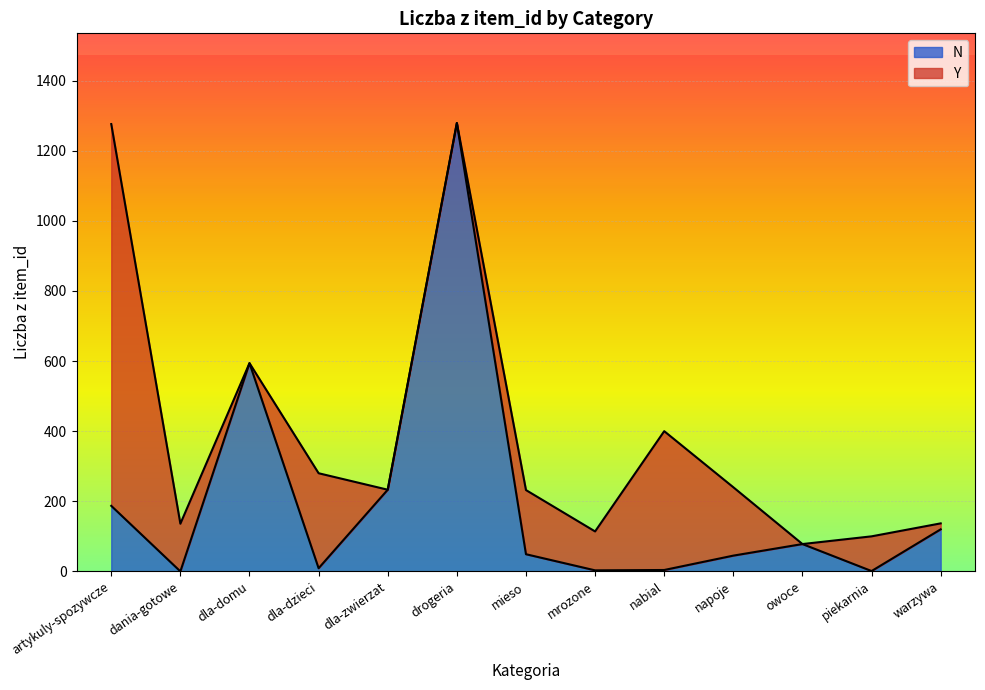

What is the label of the 7th point from the right?

mieso